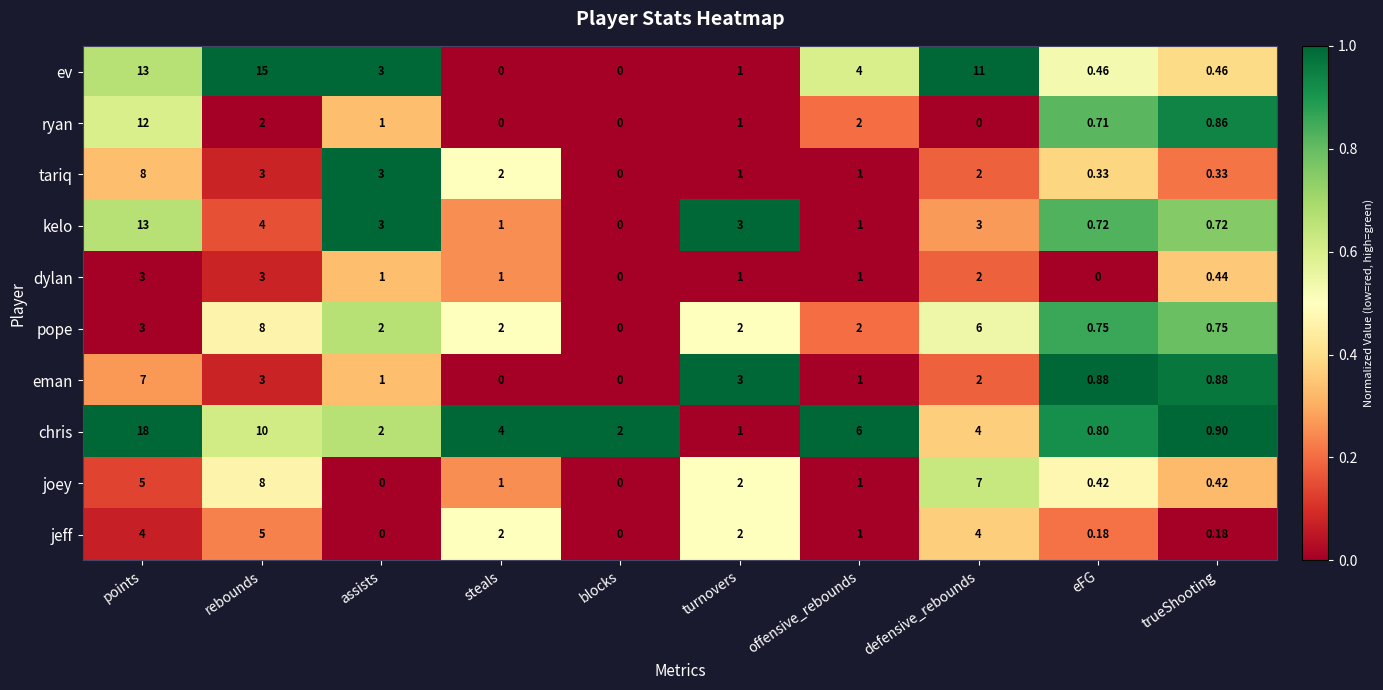

Which category has the highest value in the kelo series?

points